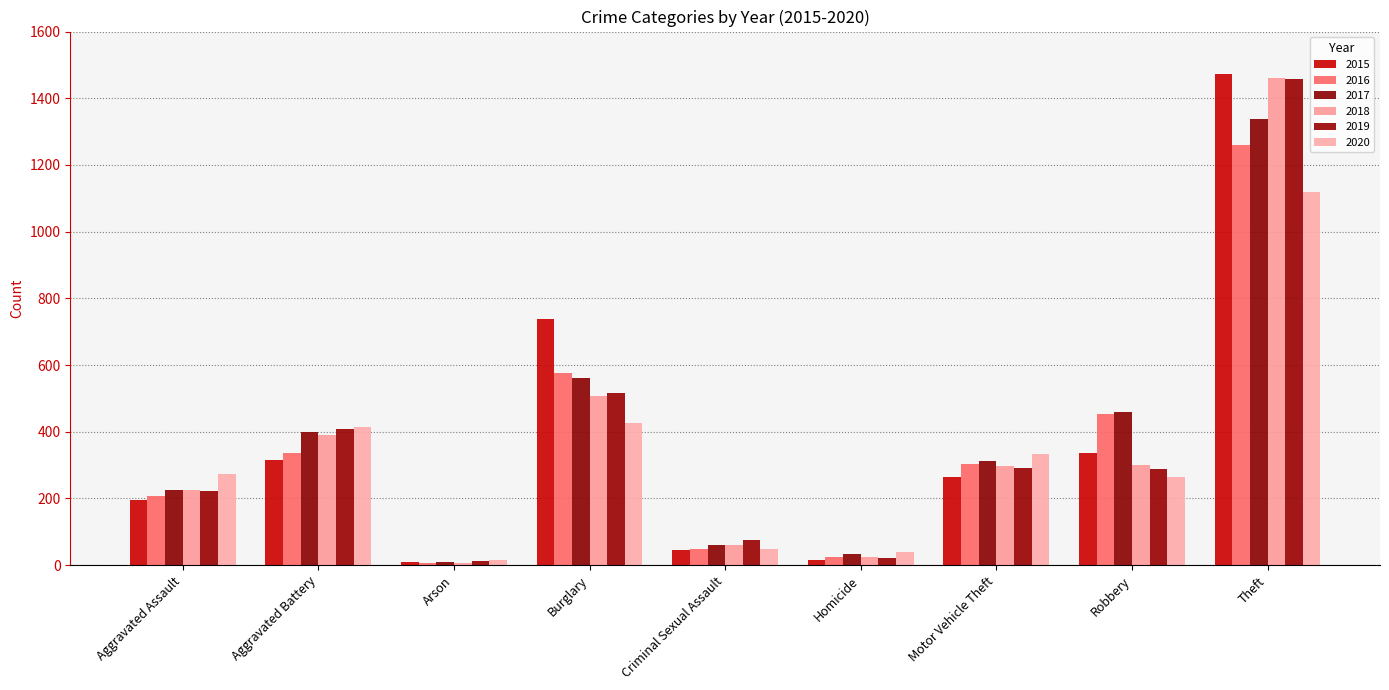

At how many categories does at least one series exceed 1013?

1